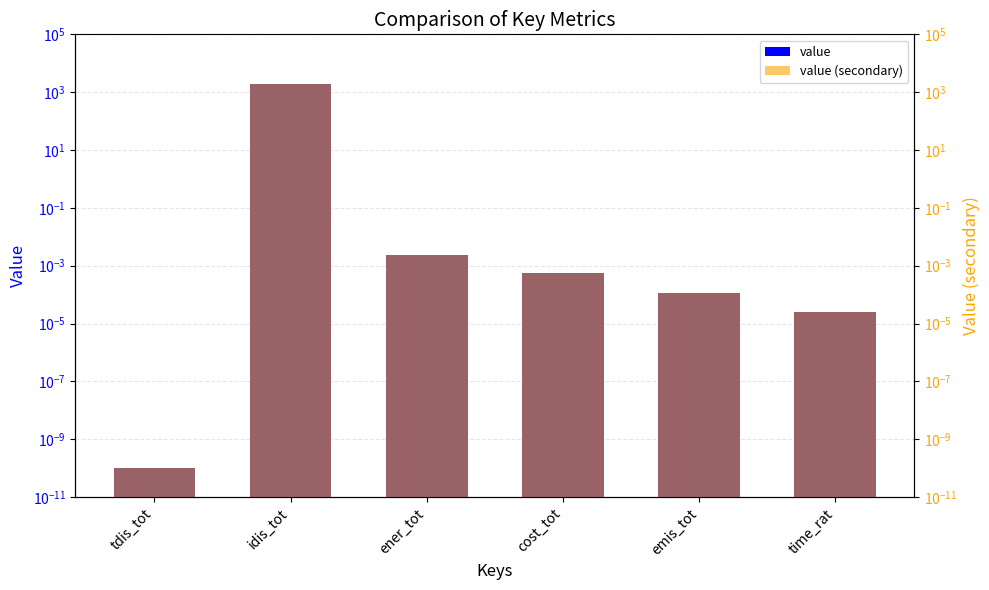

Which has a higher value, idis_tot or ener_tot?

idis_tot